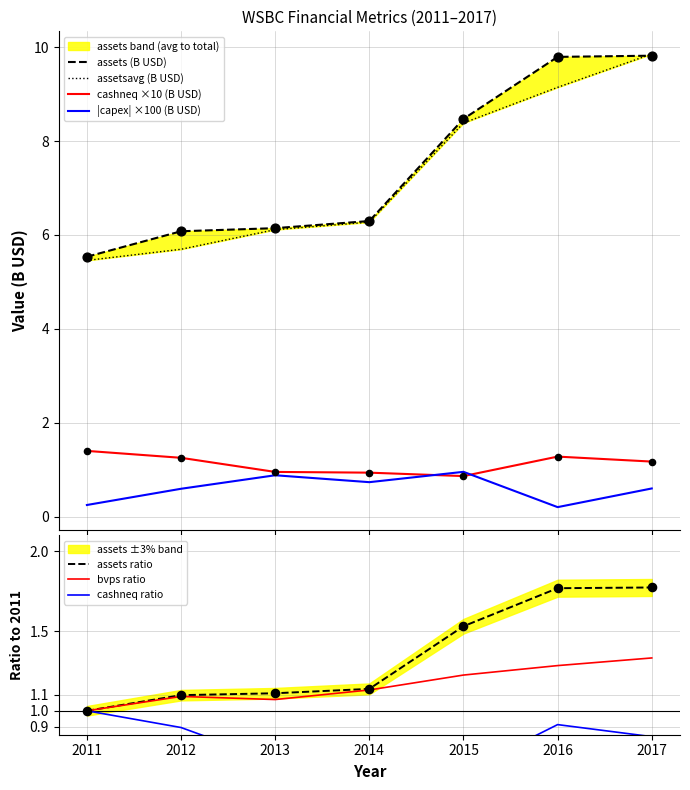

What are all the series names shown in the legend?

assets, assetsavg, bvps, capex, cashneq